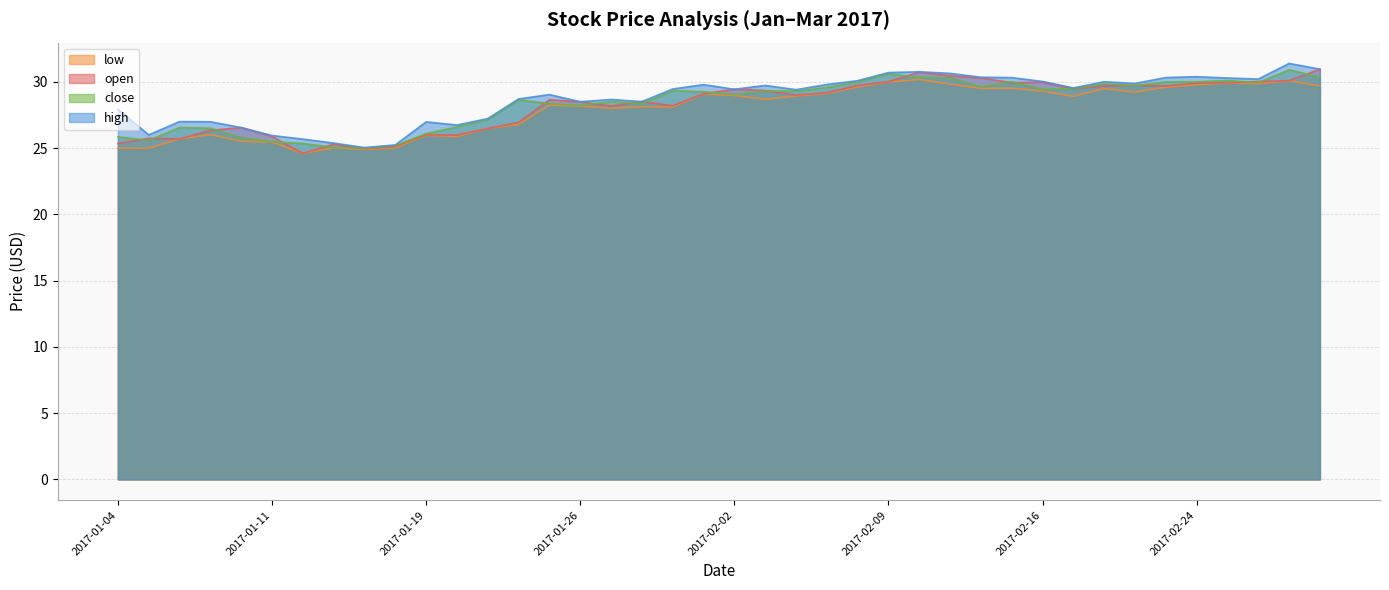

True or false: close and low intersect in this chart.

False